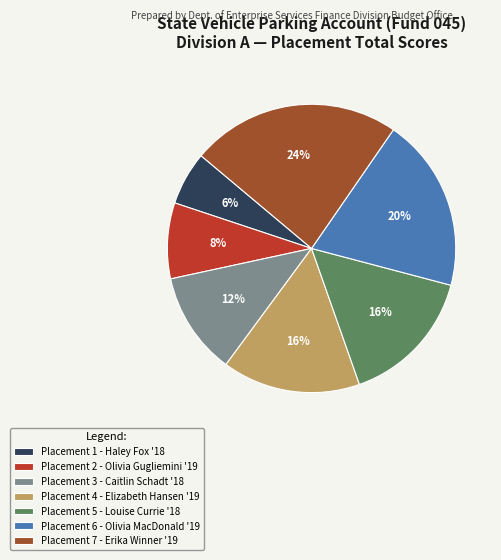

What is the ratio of the value at Placement 7 - Erika Winner '19 to the value at Placement 4 - Elizabeth Hansen '19?

1.5